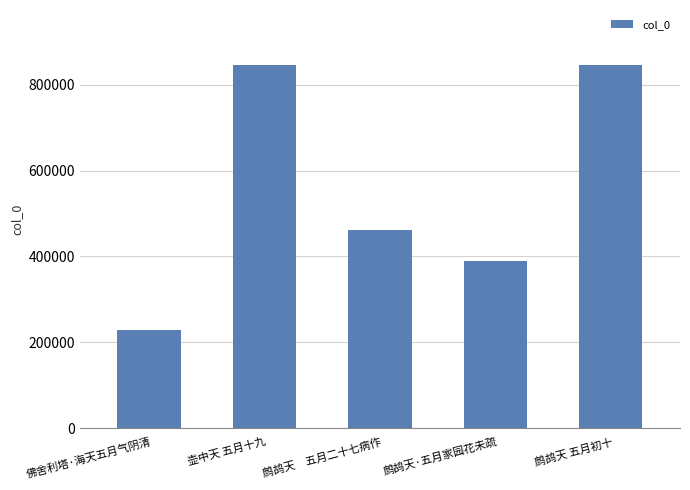

How many distinct data groups are displayed?

1